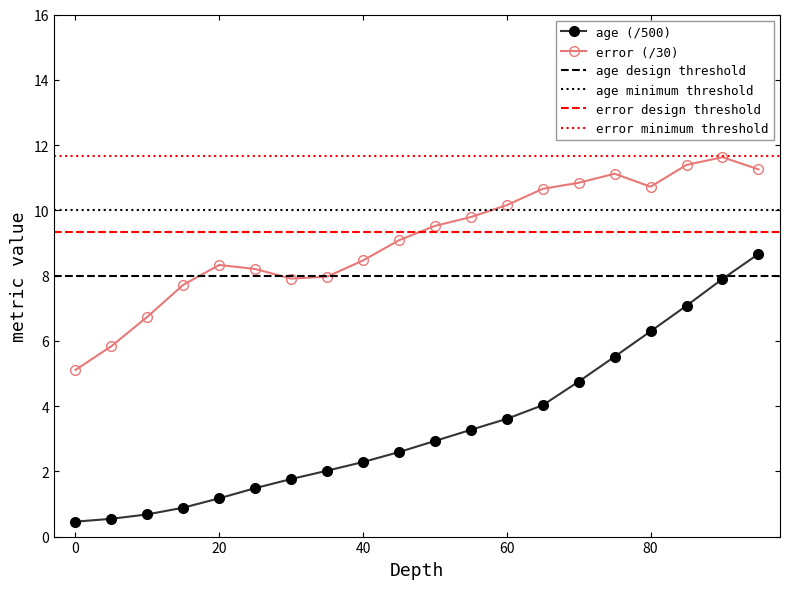

True or false: error (/30) and age (/500) cross at least once.

False